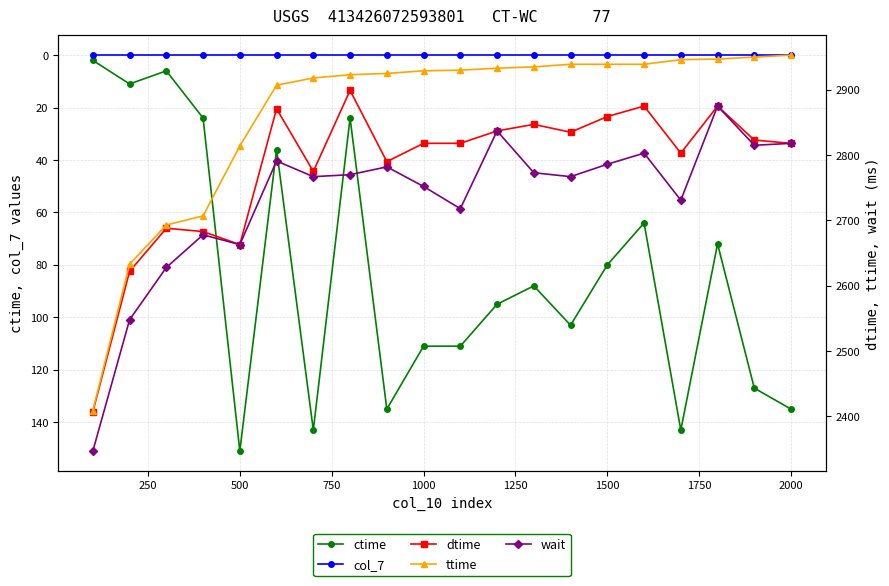

Reading left to right, transcribe all the data shown in this chart.

ctime: 2	11	6	24	151	36	143	24	135	111	111	95	88	103	80	64	143	72	127	135
col_7: 0	0	0	0	0	0	0	0	0	0	0	0	0	0	0	0	0	0	0	0
dtime: 2407	2622	2688	2683	2663	2871	2775	2899	2790	2818	2818	2837	2847	2835	2859	2875	2803	2875	2823	2818
ttime: 2409	2633	2693	2707	2814	2907	2918	2923	2925	2929	2930	2933	2935	2939	2939	2939	2946	2947	2950	2953
wait: 2347	2548	2628	2678	2663	2791	2767	2770	2782	2752	2718	2837	2773	2767	2786	2803	2731	2875	2815	2818